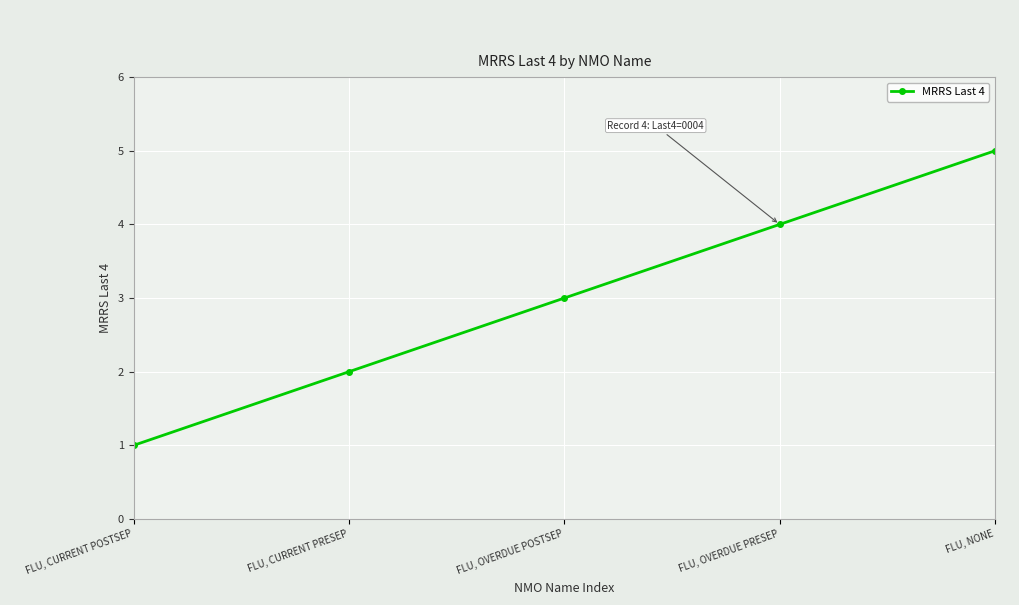

Rank the categories by value from lowest to highest.

FLU, CURRENT POSTSEP, FLU, CURRENT PRESEP, FLU, OVERDUE POSTSEP, FLU, OVERDUE PRESEP, FLU, NONE